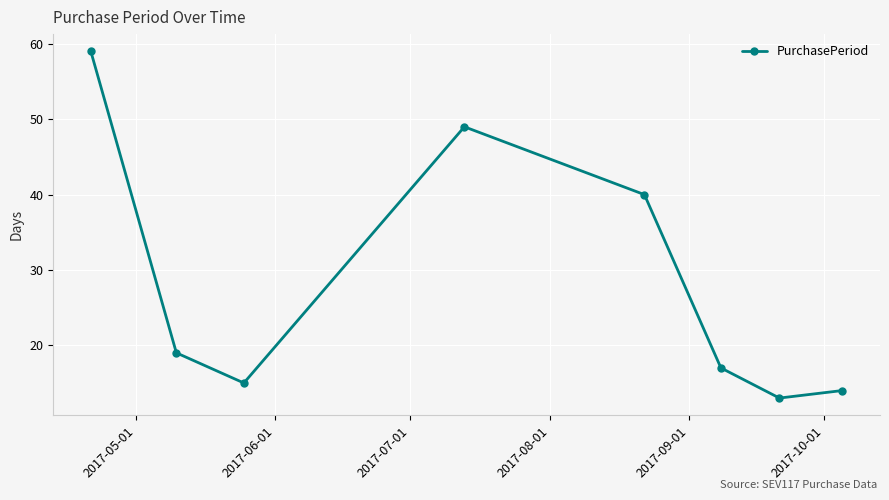

What is the difference between the maximum and minimum values?

46